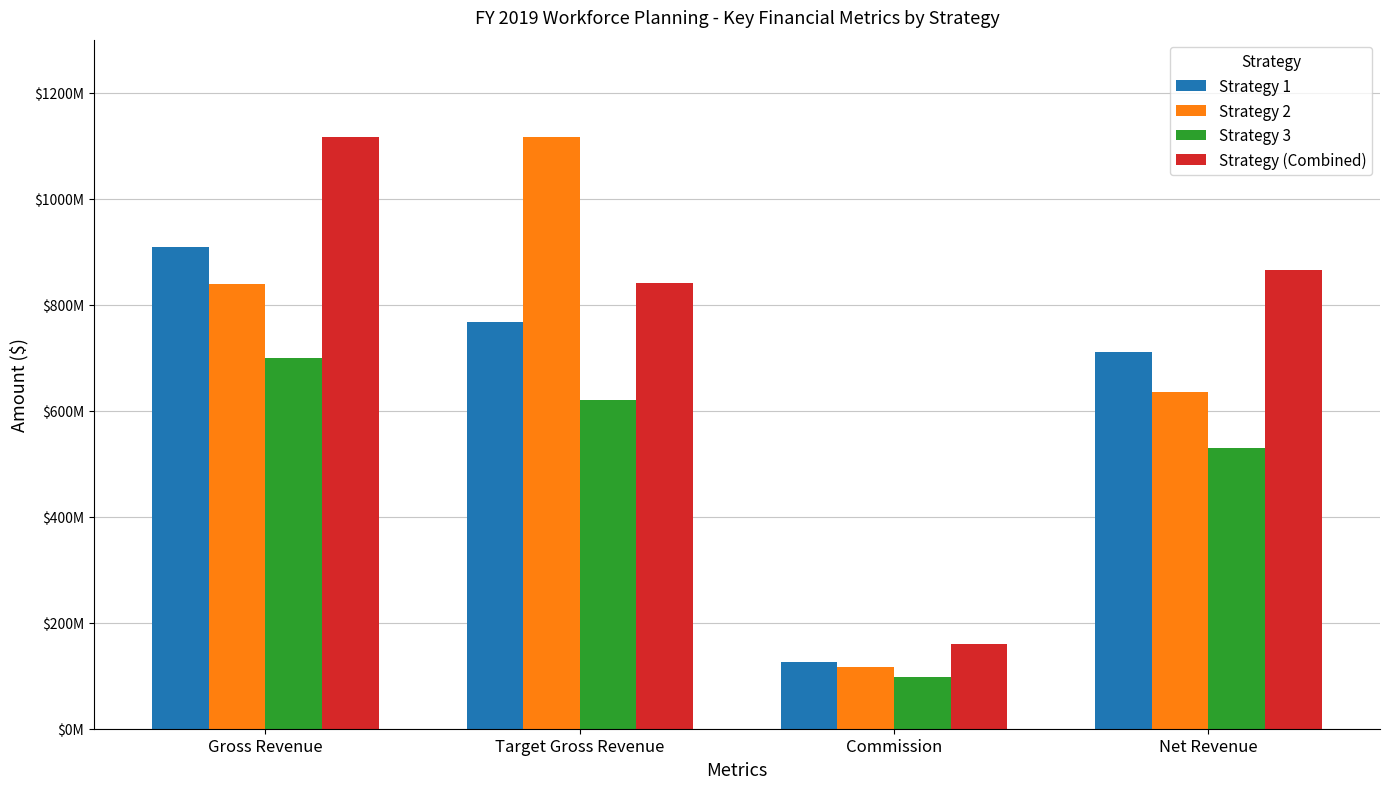

Does the chart contain any negative values?

No